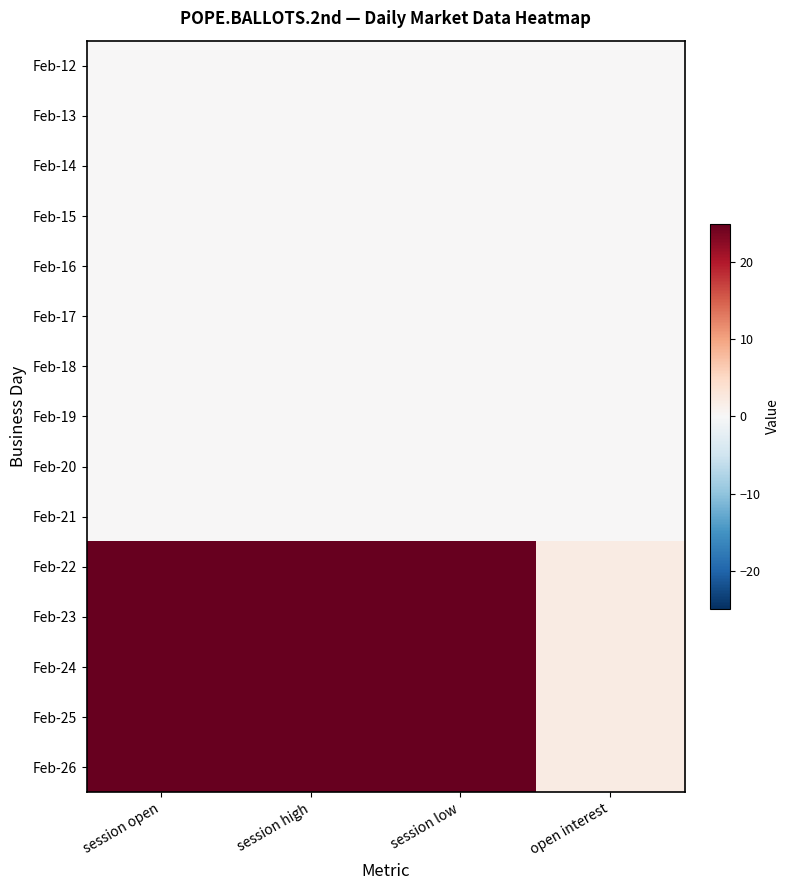

Between session open and session high, which is larger?

session open